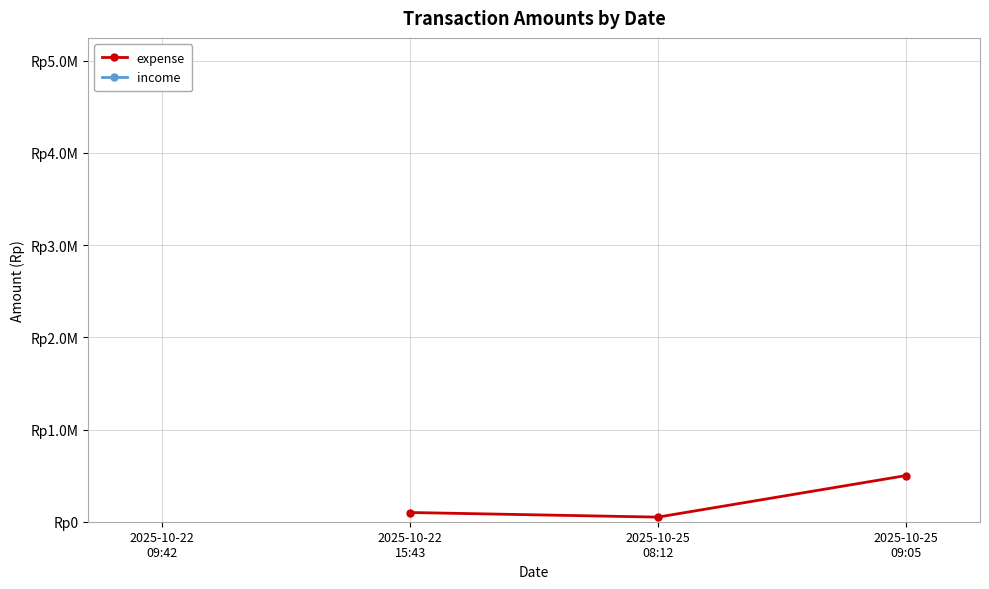

Is it true that the value at 2025-10-25 08:12 is 13536?

False